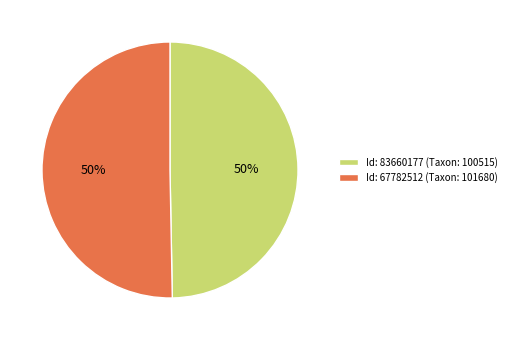

What is the ratio of the value at Id: 67782512 (Taxon: 101680) to the value at Id: 83660177 (Taxon: 100515)?

1.0